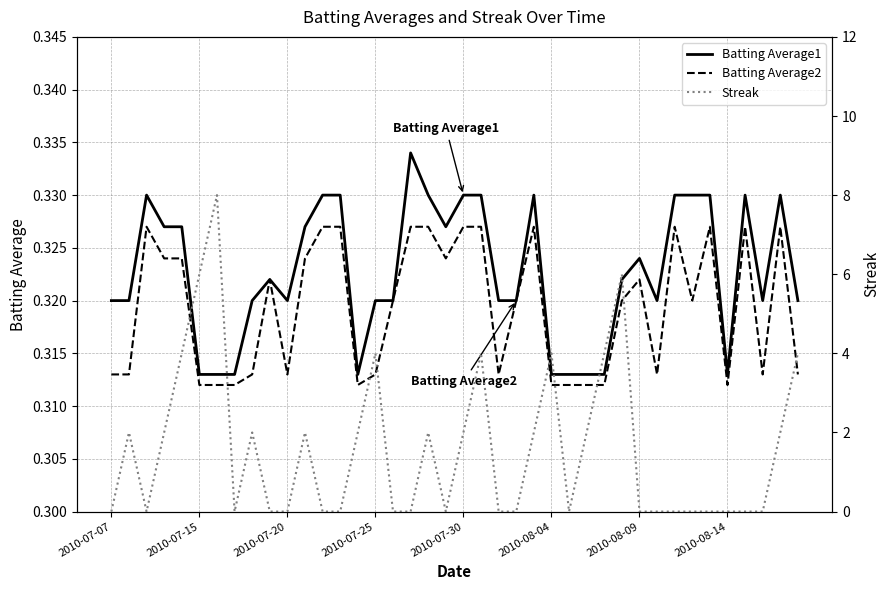

Which series has the largest range (max minus min)?

Streak